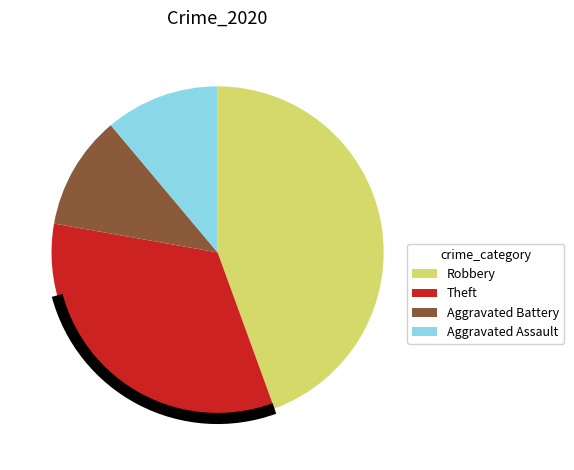

Is there a majority slice in this chart?

No